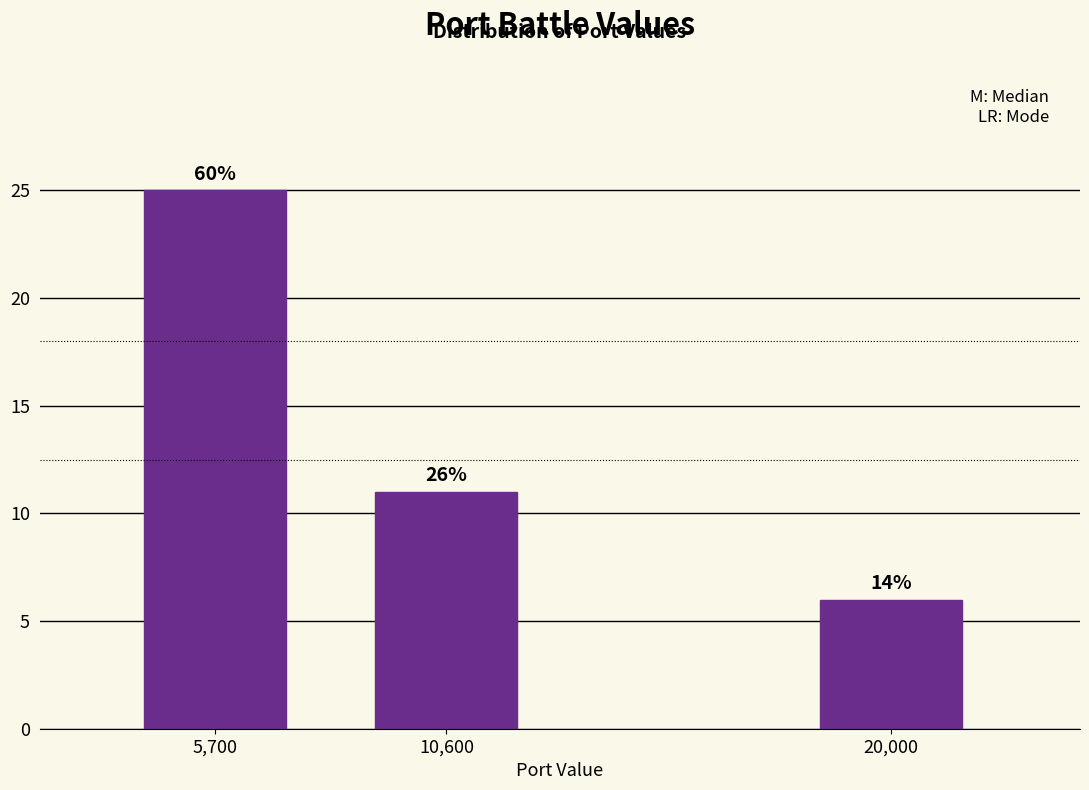

Are the bars horizontal?

No